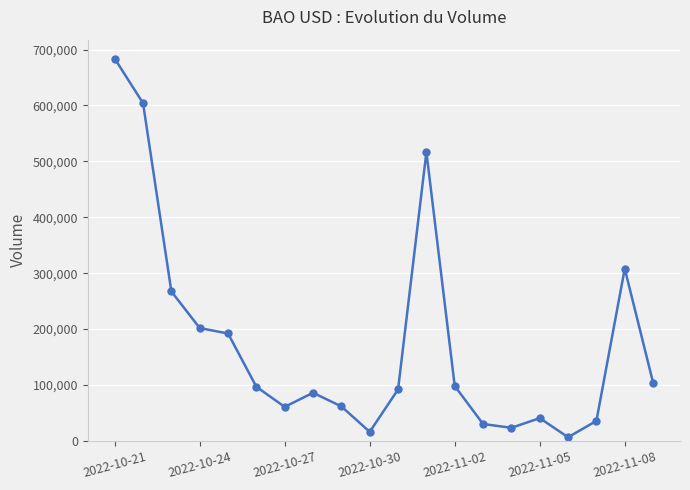

What is the difference between the maximum and second lowest values?

667566